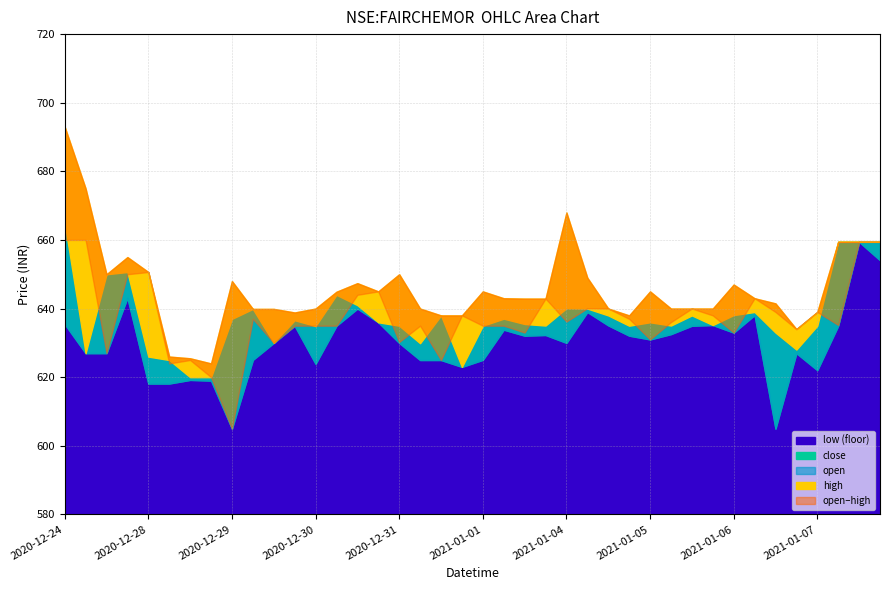

Reading right to left, transcribe all the data shown in this chart.

high: 2021-01-07 15:00=659.5	2021-01-07 13:00=659.5	2021-01-07 11:00=659.5	2021-01-07 09:00=639.0	2021-01-06 15:00=634.0	2021-01-06 13:00=641.5	2021-01-06 11:00=643.0	2021-01-06 09:00=647.0	2021-01-05 15:00=640.0	2021-01-05 13:00=640.0	2021-01-05 11:00=640.0	2021-01-05 09:00=645.0	2021-01-04 15:00=638.0	2021-01-04 13:00=640.0	2021-01-04 11:00=649.0	2021-01-04 09:00=668.0	2021-01-01 15:00=642.9	2021-01-01 13:00=642.9	2021-01-01 11:00=643.0	2021-01-01 09:00=645.0	2020-12-31 15:00=638.0	2020-12-31 13:00=638.0	2020-12-31 11:00=640.0	2020-12-31 09:00=650.0	2020-12-30 15:00=645.0	2020-12-30 13:00=647.4	2020-12-30 11:00=644.9	2020-12-30 09:00=640.0	2020-12-29 15:00=638.9	2020-12-29 13:00=639.9	2020-12-29 11:00=639.9	2020-12-29 09:00=648.0	2020-12-28 15:00=624.0	2020-12-28 13:00=625.5	2020-12-28 11:00=626.0	2020-12-28 09:00=650.6	2020-12-24 15:00=655.0	2020-12-24 13:00=650.0	2020-12-24 11:00=675.0	2020-12-24 09:00=693.0
open: 2021-01-07 15:00=659.5	2021-01-07 13:00=659.5	2021-01-07 11:00=635.2	2021-01-07 09:00=639.0	2021-01-06 15:00=634.0	2021-01-06 13:00=639.0	2021-01-06 11:00=643.0	2021-01-06 09:00=633.0	2021-01-05 15:00=638.0	2021-01-05 13:00=640.0	2021-01-05 11:00=636.0	2021-01-05 09:00=631.0	2021-01-04 15:00=637.0	2021-01-04 13:00=640.0	2021-01-04 11:00=640.1	2021-01-04 09:00=636.2	2021-01-01 15:00=642.9	2021-01-01 13:00=633.0	2021-01-01 11:00=635.0	2021-01-01 09:00=635.0	2020-12-31 15:00=638.0	2020-12-31 13:00=625.0	2020-12-31 11:00=635.0	2020-12-31 09:00=630.2	2020-12-30 15:00=645.0	2020-12-30 13:00=644.0	2020-12-30 11:00=635.0	2020-12-30 09:00=635.0	2020-12-29 15:00=635.0	2020-12-29 13:00=630.0	2020-12-29 11:00=637.0	2020-12-29 09:00=605.0	2020-12-28 15:00=620.0	2020-12-28 13:00=625.0	2020-12-28 11:00=624.0	2020-12-28 09:00=650.6	2020-12-24 15:00=650.0	2020-12-24 13:00=627.0	2020-12-24 11:00=660.0	2020-12-24 09:00=660.0
close: 2021-01-07 15:00=659.5	2021-01-07 13:00=659.5	2021-01-07 11:00=659.5	2021-01-07 09:00=635.0	2021-01-06 15:00=628.0	2021-01-06 13:00=633.0	2021-01-06 11:00=639.0	2021-01-06 09:00=638.1	2021-01-05 15:00=635.2	2021-01-05 13:00=638.0	2021-01-05 11:00=635.0	2021-01-05 09:00=636.0	2021-01-04 15:00=635.0	2021-01-04 13:00=638.0	2021-01-04 11:00=640.0	2021-01-04 09:00=640.1	2021-01-01 15:00=635.0	2021-01-01 13:00=635.5	2021-01-01 11:00=637.0	2021-01-01 09:00=635.0	2020-12-31 15:00=623.0	2020-12-31 13:00=638.0	2020-12-31 11:00=629.9	2020-12-31 09:00=635.0	2020-12-30 15:00=636.0	2020-12-30 13:00=641.0	2020-12-30 11:00=644.0	2020-12-30 09:00=634.9	2020-12-29 15:00=636.6	2020-12-29 13:00=630.0	2020-12-29 11:00=639.9	2020-12-29 09:00=637.0	2020-12-28 15:00=620.0	2020-12-28 13:00=620.0	2020-12-28 11:00=625.0	2020-12-28 09:00=626.0	2020-12-24 15:00=650.6	2020-12-24 13:00=650.0	2020-12-24 11:00=627.0	2020-12-24 09:00=665.0
low: 2021-01-07 15:00=654.1	2021-01-07 13:00=659.5	2021-01-07 11:00=635.0	2021-01-07 09:00=622.0	2021-01-06 15:00=627.0	2021-01-06 13:00=605.0	2021-01-06 11:00=638.1	2021-01-06 09:00=633.0	2021-01-05 15:00=635.2	2021-01-05 13:00=635.0	2021-01-05 11:00=632.5	2021-01-05 09:00=631.0	2021-01-04 15:00=632.1	2021-01-04 13:00=635.1	2021-01-04 11:00=639.0	2021-01-04 09:00=630.0	2021-01-01 15:00=632.3	2021-01-01 13:00=632.1	2021-01-01 11:00=633.9	2021-01-01 09:00=625.0	2020-12-31 15:00=623.0	2020-12-31 13:00=625.0	2020-12-31 11:00=625.0	2020-12-31 09:00=630.0	2020-12-30 15:00=636.0	2020-12-30 13:00=640.0	2020-12-30 11:00=635.0	2020-12-30 09:00=623.9	2020-12-29 15:00=635.0	2020-12-29 13:00=630.0	2020-12-29 11:00=625.0	2020-12-29 09:00=605.0	2020-12-28 15:00=619.0	2020-12-28 13:00=619.2	2020-12-28 11:00=618.1	2020-12-28 09:00=618.1	2020-12-24 15:00=643.1	2020-12-24 13:00=627.0	2020-12-24 11:00=627.0	2020-12-24 09:00=635.5